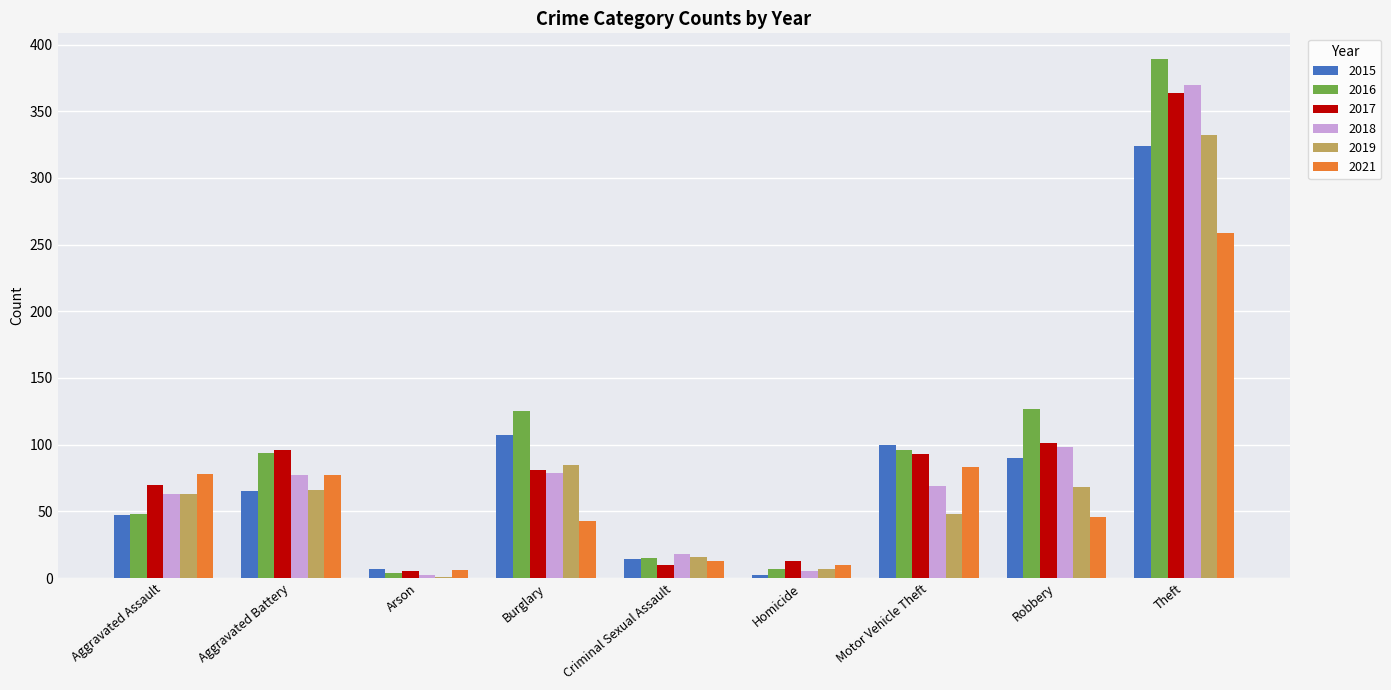

True or false: 2016 has a value of 127 at Robbery.

True